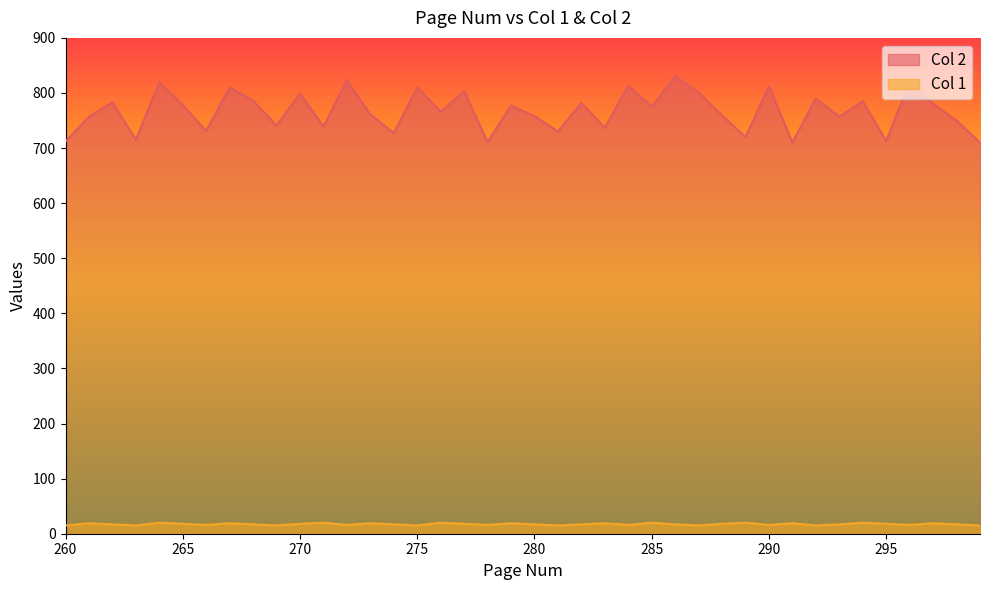

How many data points in Col 2 are less than 775?

20